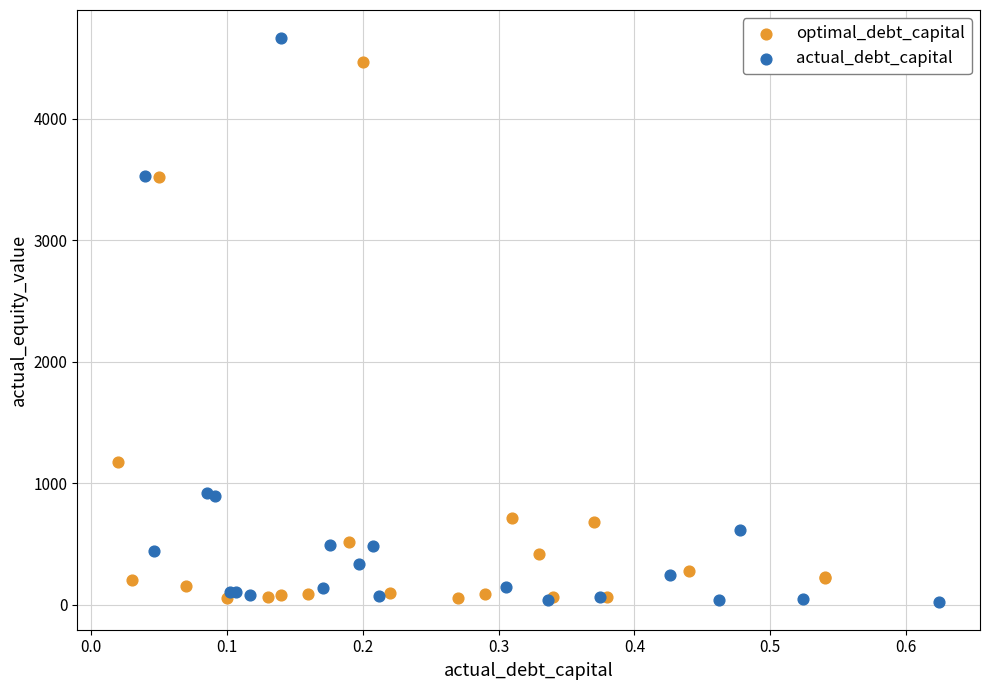

Which series contains the highest Y value?

actual_debt_capital